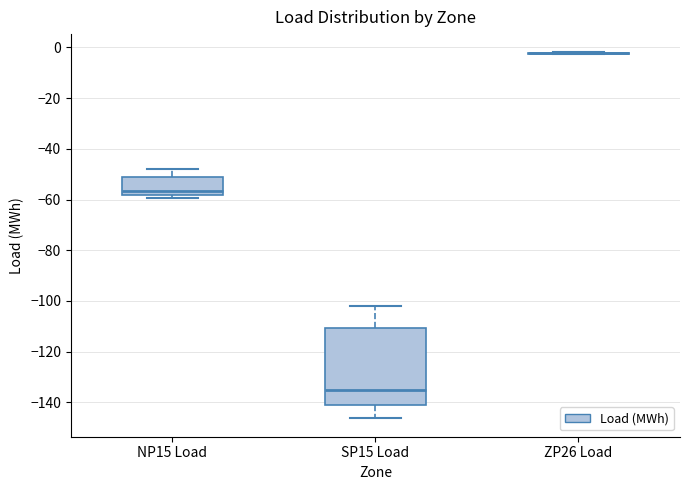

Which box is the tallest, from its lower edge to its upper edge?

SP15 Load